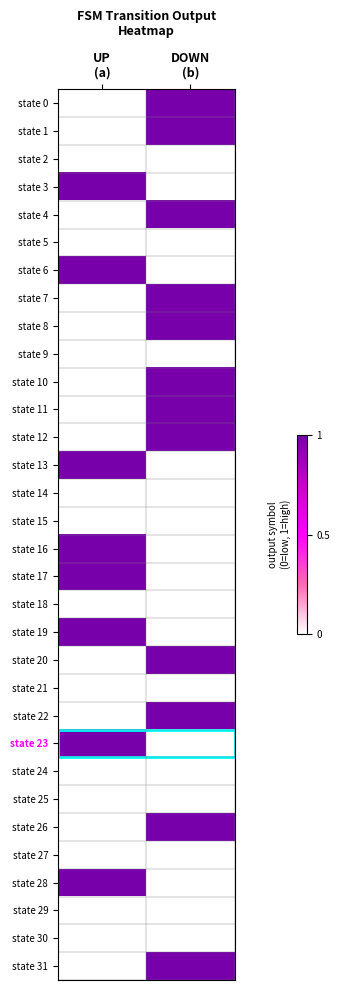

Reading left to right, what are all the values shown in this chart?

state 0: UP
(a)=0	DOWN
(b)=1
state 1: UP
(a)=0	DOWN
(b)=1
state 2: UP
(a)=0	DOWN
(b)=0
state 3: UP
(a)=1	DOWN
(b)=0
state 4: UP
(a)=0	DOWN
(b)=1
state 5: UP
(a)=0	DOWN
(b)=0
state 6: UP
(a)=1	DOWN
(b)=0
state 7: UP
(a)=0	DOWN
(b)=1
state 8: UP
(a)=0	DOWN
(b)=1
state 9: UP
(a)=0	DOWN
(b)=0
state 10: UP
(a)=0	DOWN
(b)=1
state 11: UP
(a)=0	DOWN
(b)=1
state 12: UP
(a)=0	DOWN
(b)=1
state 13: UP
(a)=1	DOWN
(b)=0
state 14: UP
(a)=0	DOWN
(b)=0
state 15: UP
(a)=0	DOWN
(b)=0
state 16: UP
(a)=1	DOWN
(b)=0
state 17: UP
(a)=1	DOWN
(b)=0
state 18: UP
(a)=0	DOWN
(b)=0
state 19: UP
(a)=1	DOWN
(b)=0
state 20: UP
(a)=0	DOWN
(b)=1
state 21: UP
(a)=0	DOWN
(b)=0
state 22: UP
(a)=0	DOWN
(b)=1
state 23: UP
(a)=1	DOWN
(b)=0
state 24: UP
(a)=0	DOWN
(b)=0
state 25: UP
(a)=0	DOWN
(b)=0
state 26: UP
(a)=0	DOWN
(b)=1
state 27: UP
(a)=0	DOWN
(b)=0
state 28: UP
(a)=1	DOWN
(b)=0
state 29: UP
(a)=0	DOWN
(b)=0
state 30: UP
(a)=0	DOWN
(b)=0
state 31: UP
(a)=0	DOWN
(b)=1